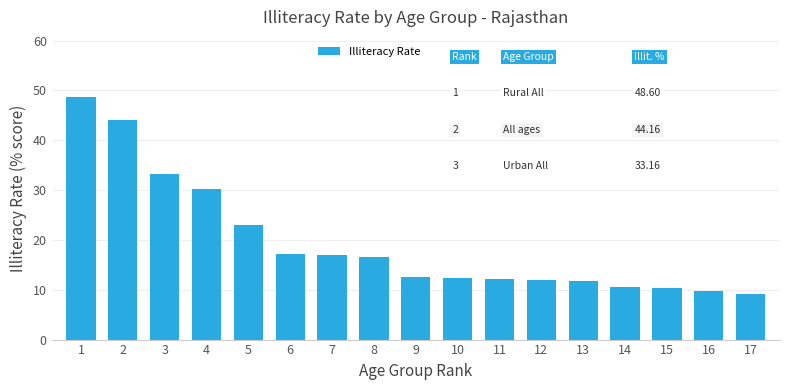

Is it true that the value at 12 is 12.0?

True